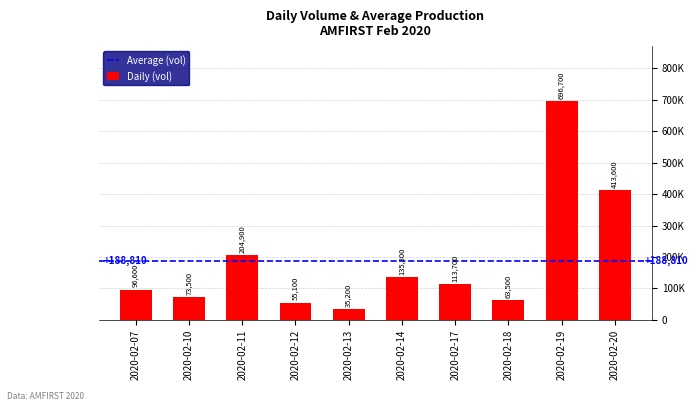

At which category does the chart reach its minimum across all series?

2020-02-13